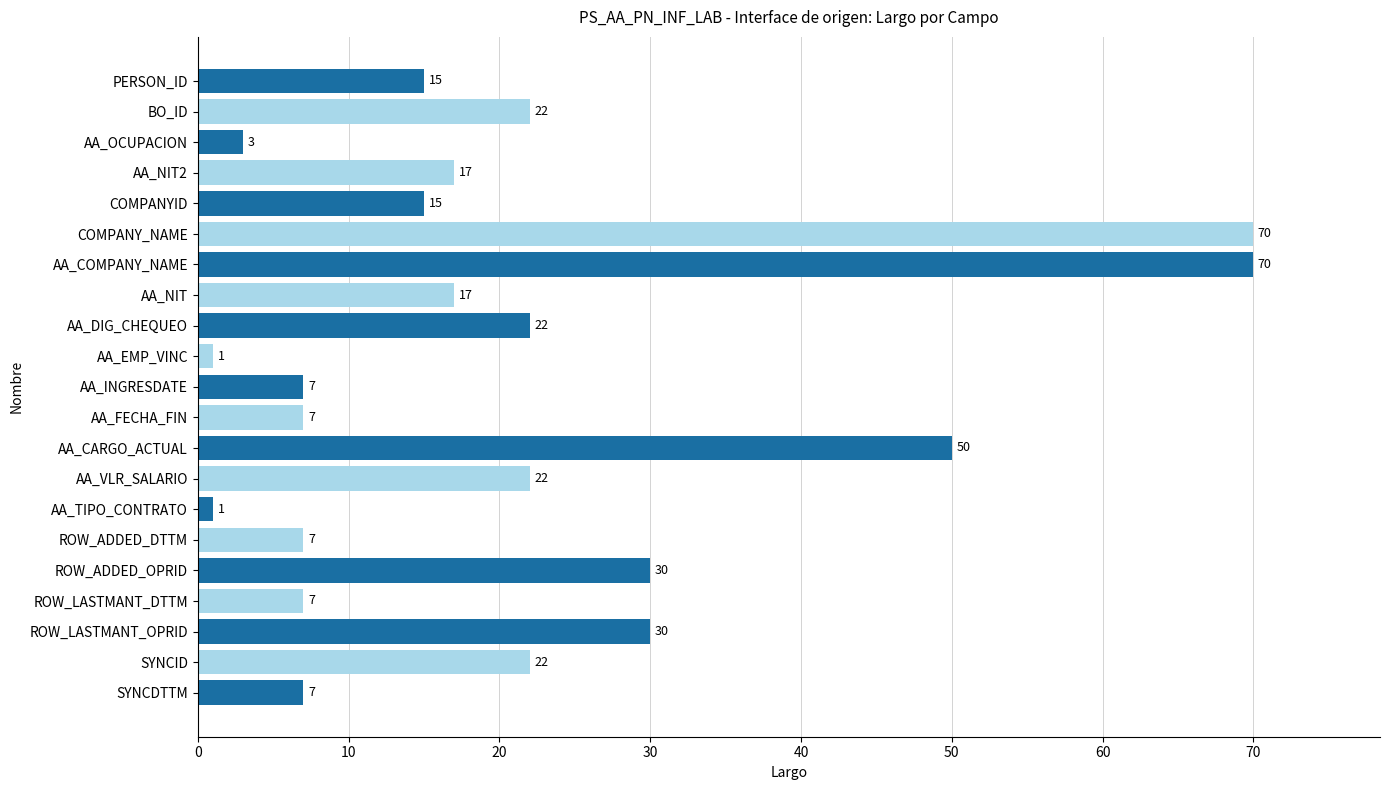

What is the average value?

21